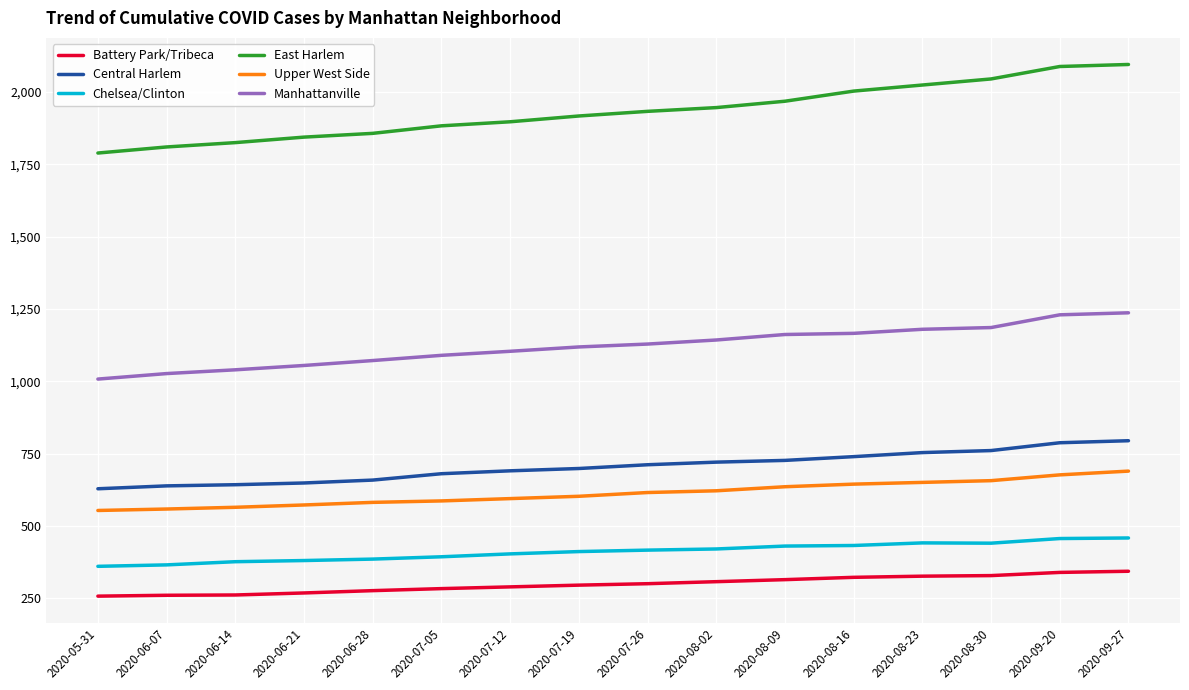

Between 2020-06-14 and 2020-08-09, which series saw the biggest shift?

East Harlem